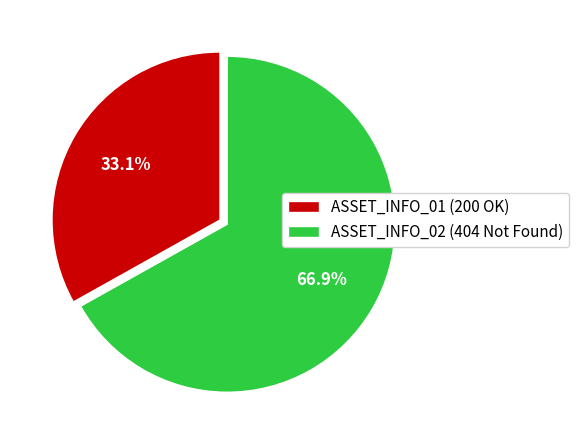

Count the number of slices in the pie.

2